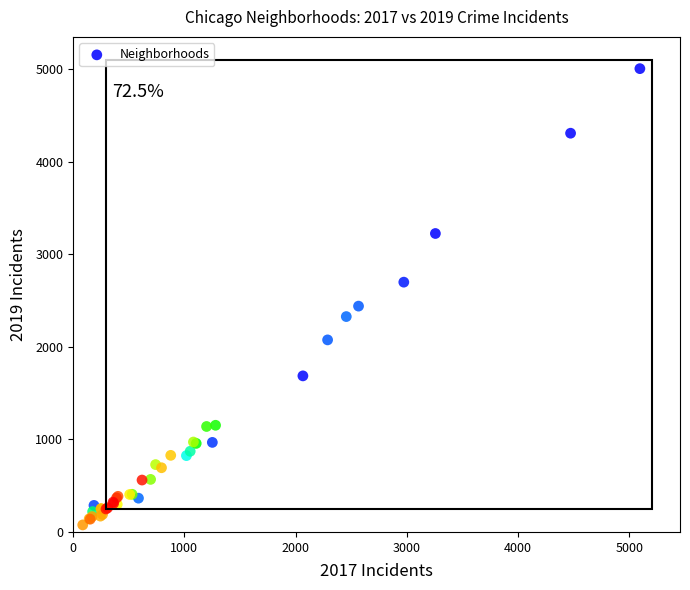

What Y value in the scatter plot is closest to 2542?

2441